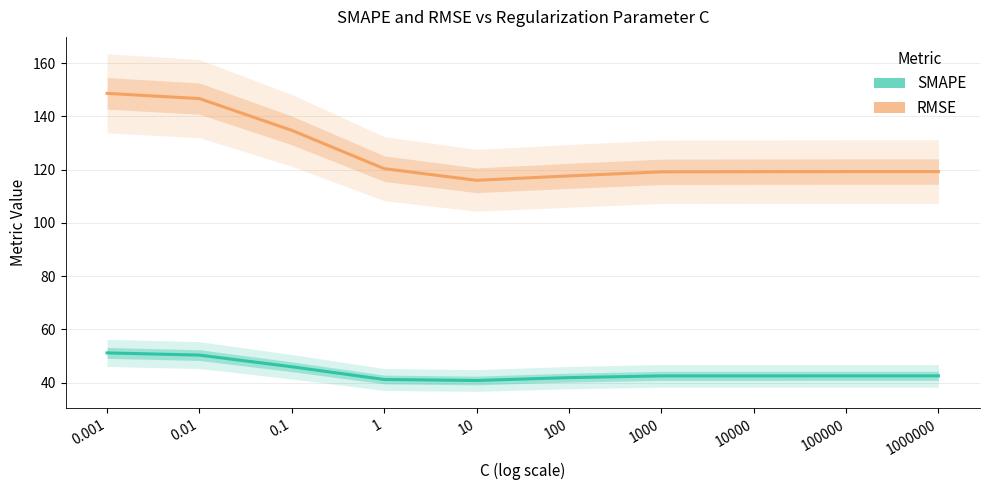

Where is SMAPE nearest to the value 46?

0.1